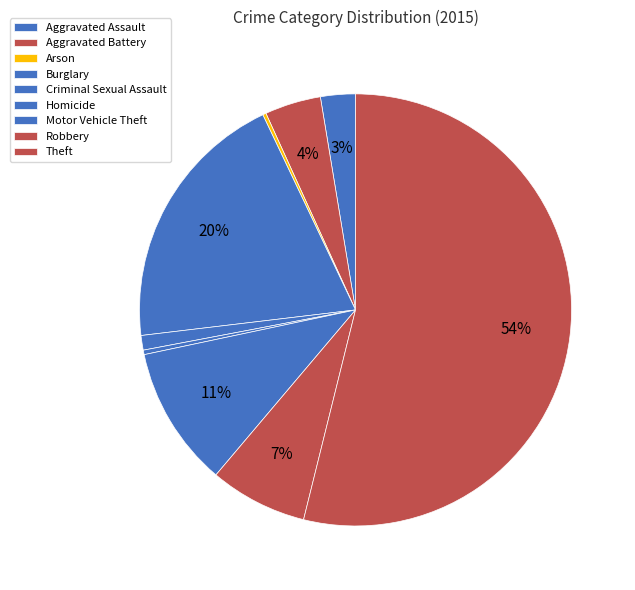

To the nearest percent, what is the average slice percentage?

11%